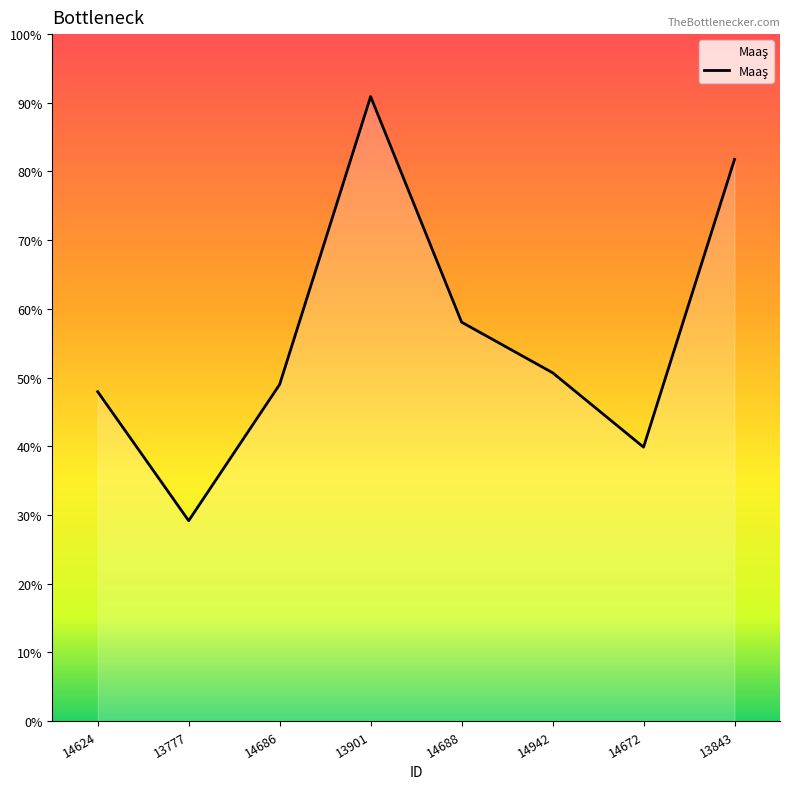

Which label corresponds to the smallest value in the chart?

13777